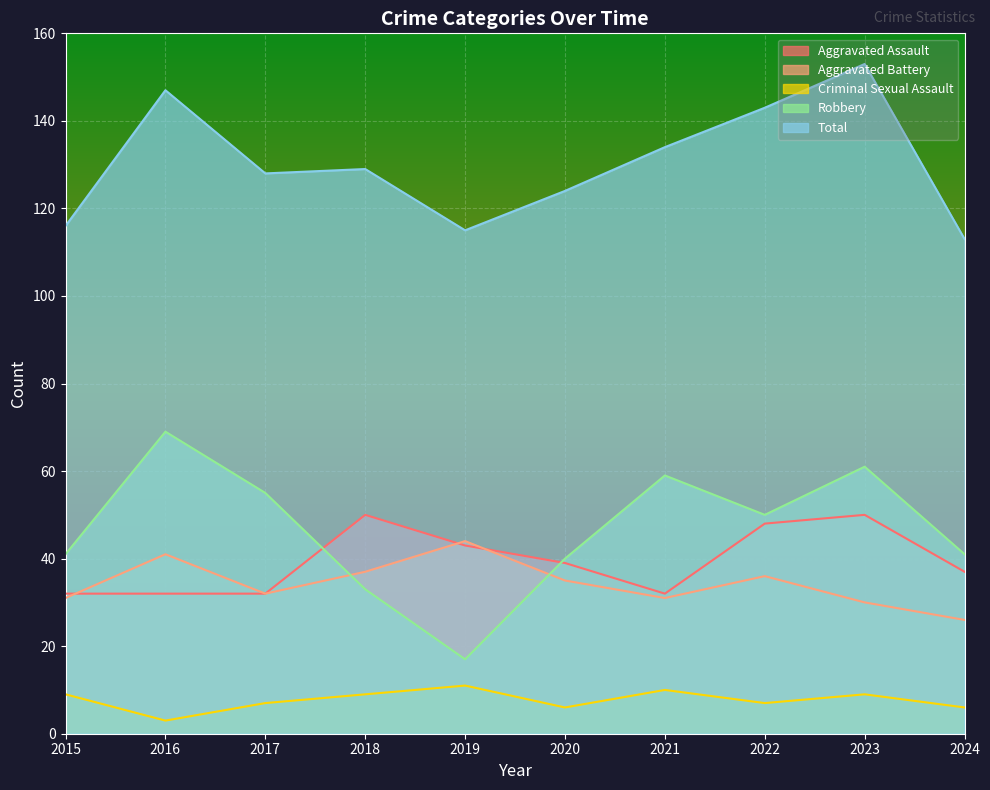

Rank the categories by Total value from highest to lowest.

2023, 2016, 2022, 2021, 2018, 2017, 2020, 2015, 2019, 2024